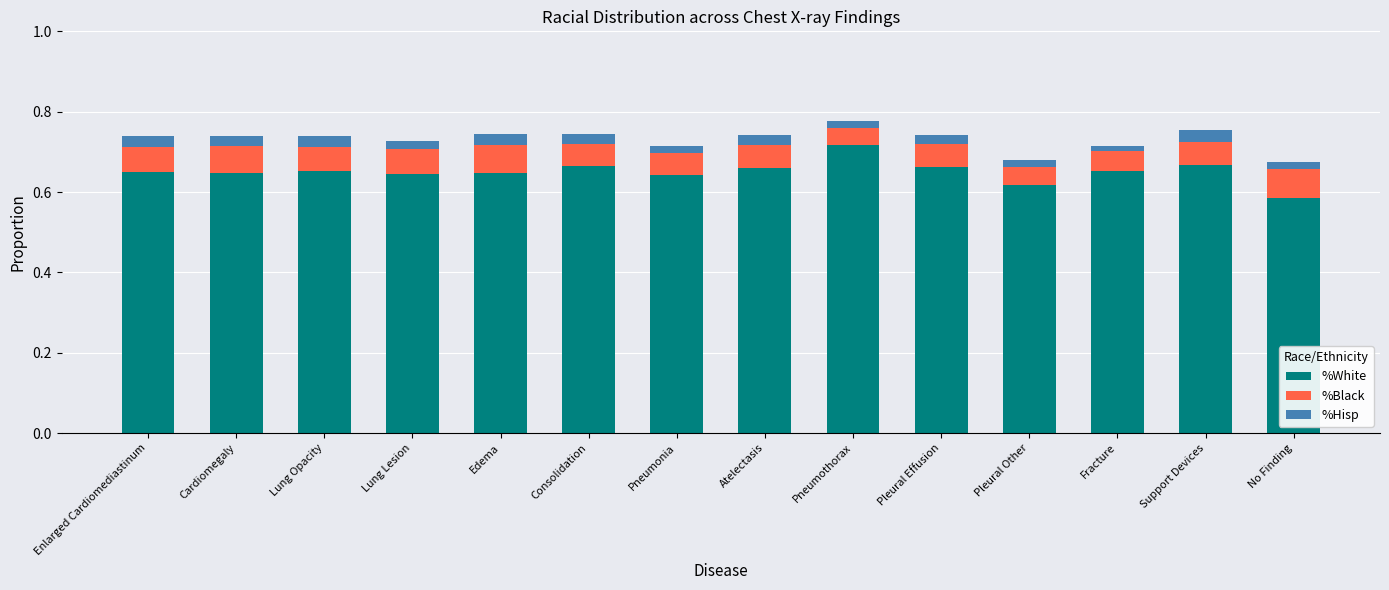

The value of %White at Lung Lesion is 1.1. True or false?

False